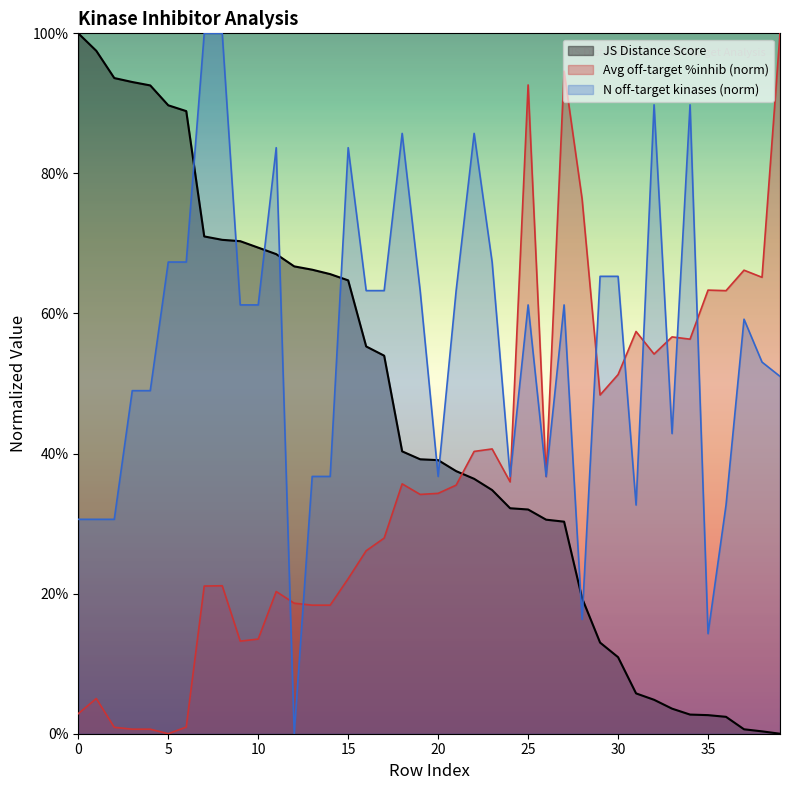

How many times do Average off-target kinase %inhib and JS Distance Score cross each other?

1